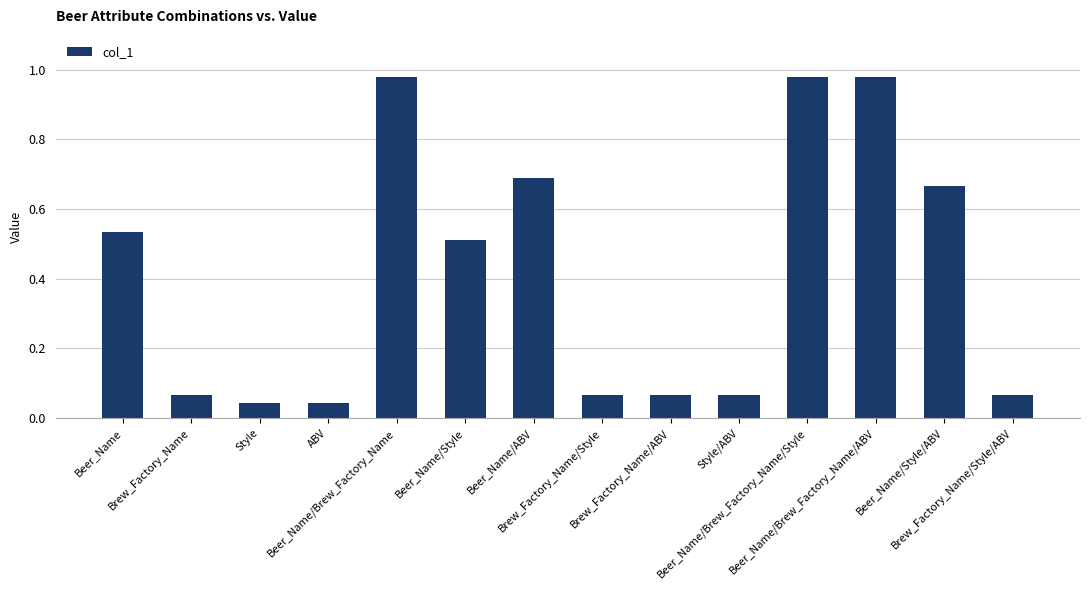

What is the difference between the maximum and minimum values?

0.9